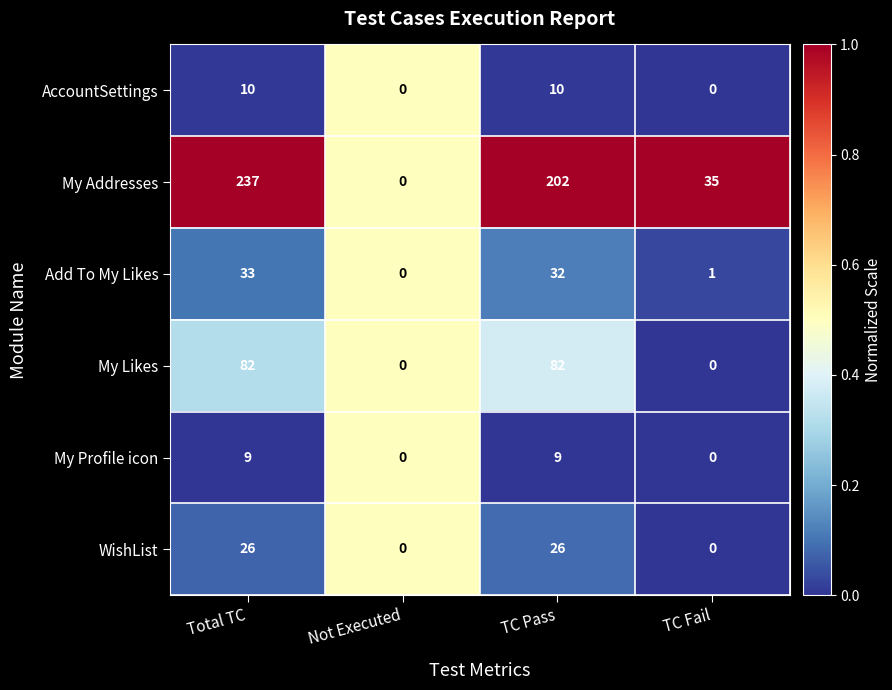

How many categories are shown in the chart?

4